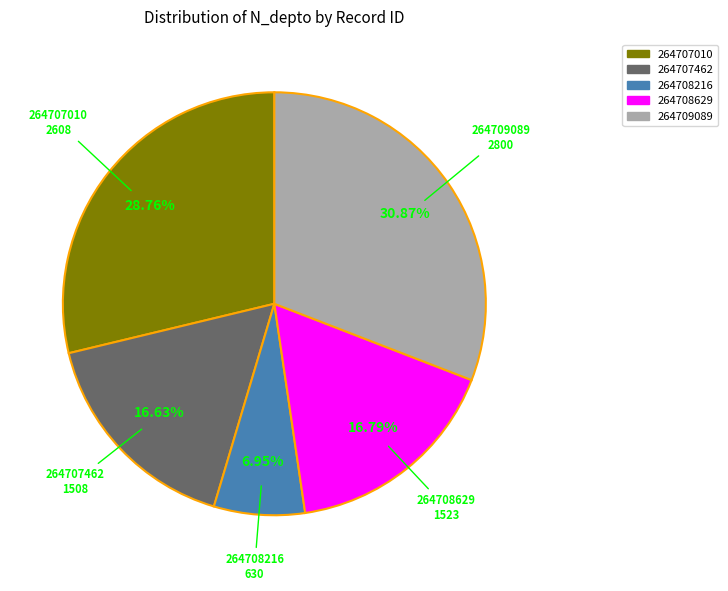

Does any single category account for the majority?

No